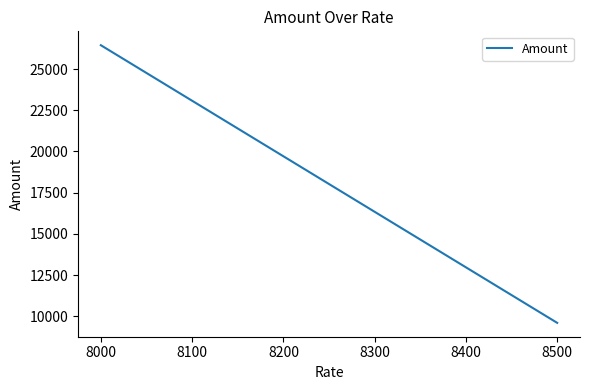

What is the sum of all values?

36047.8